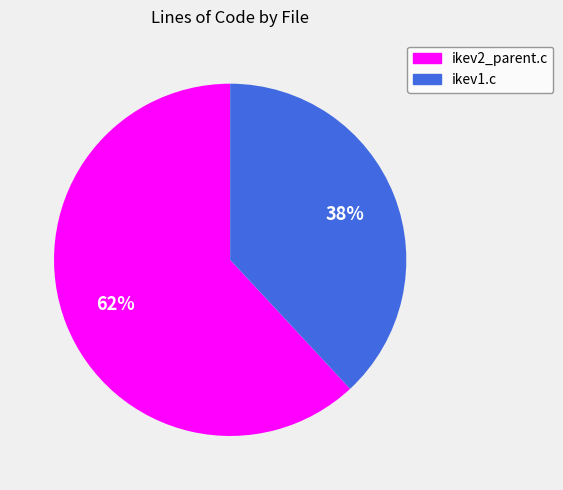

Do ikev2_parent.c and ikev1.c together represent more than half of the pie?

Yes